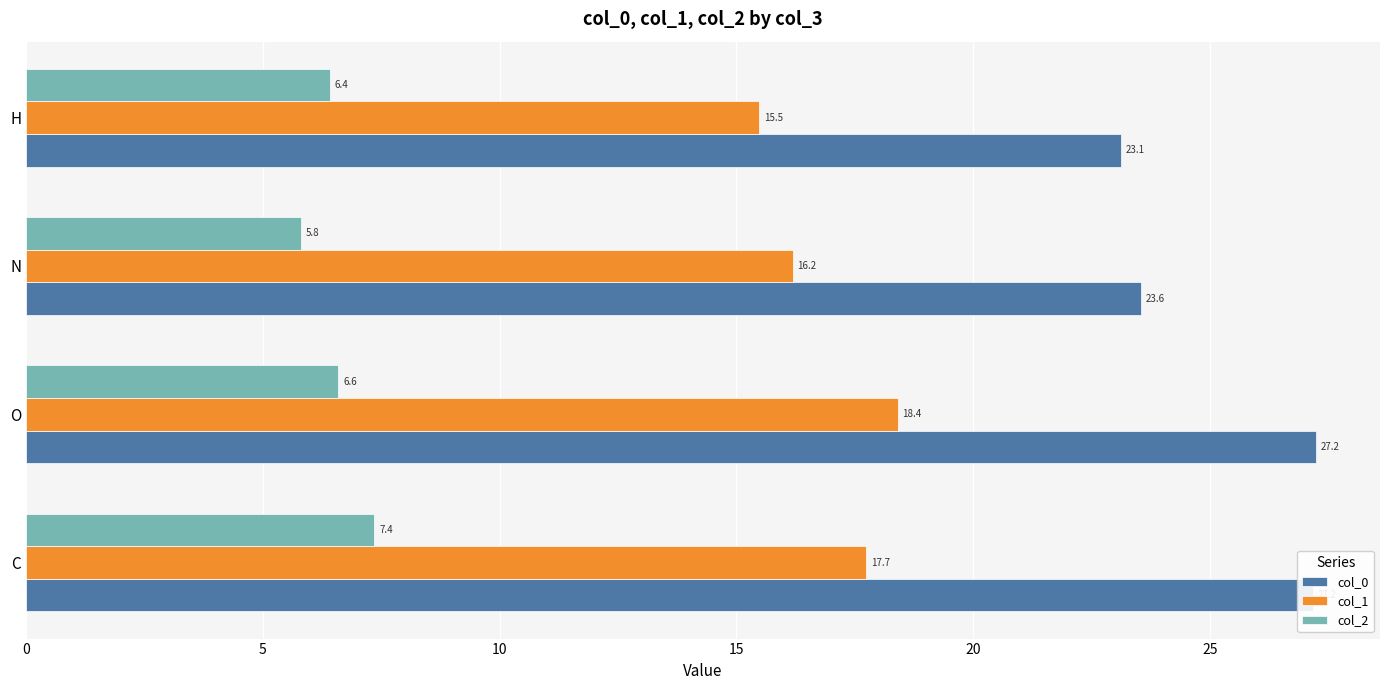

How many data points does each series have?

4